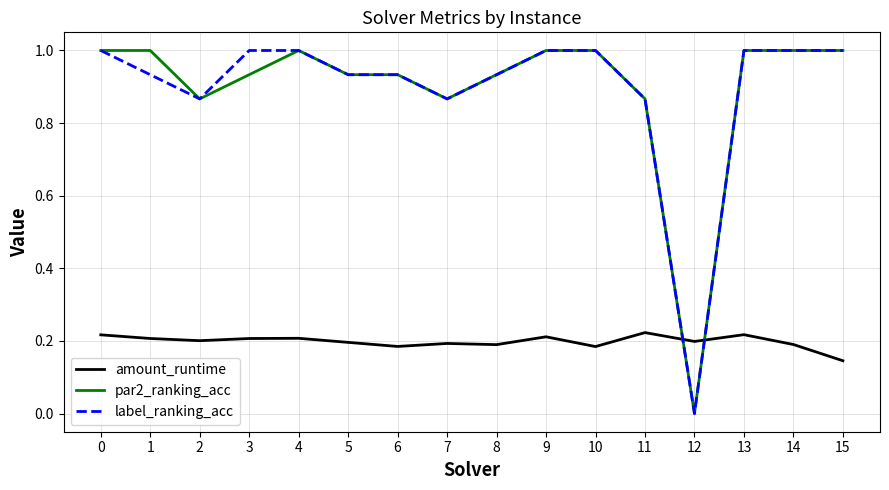

Is the value of par2_ranking_acc at 7 greater than the value of amount_runtime at 11?

Yes